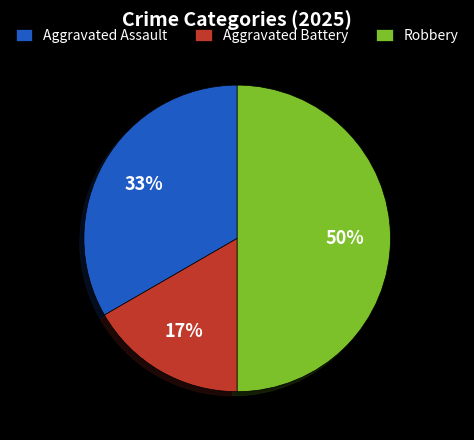

Is it true that Aggravated Assault is 25% of the pie?

False